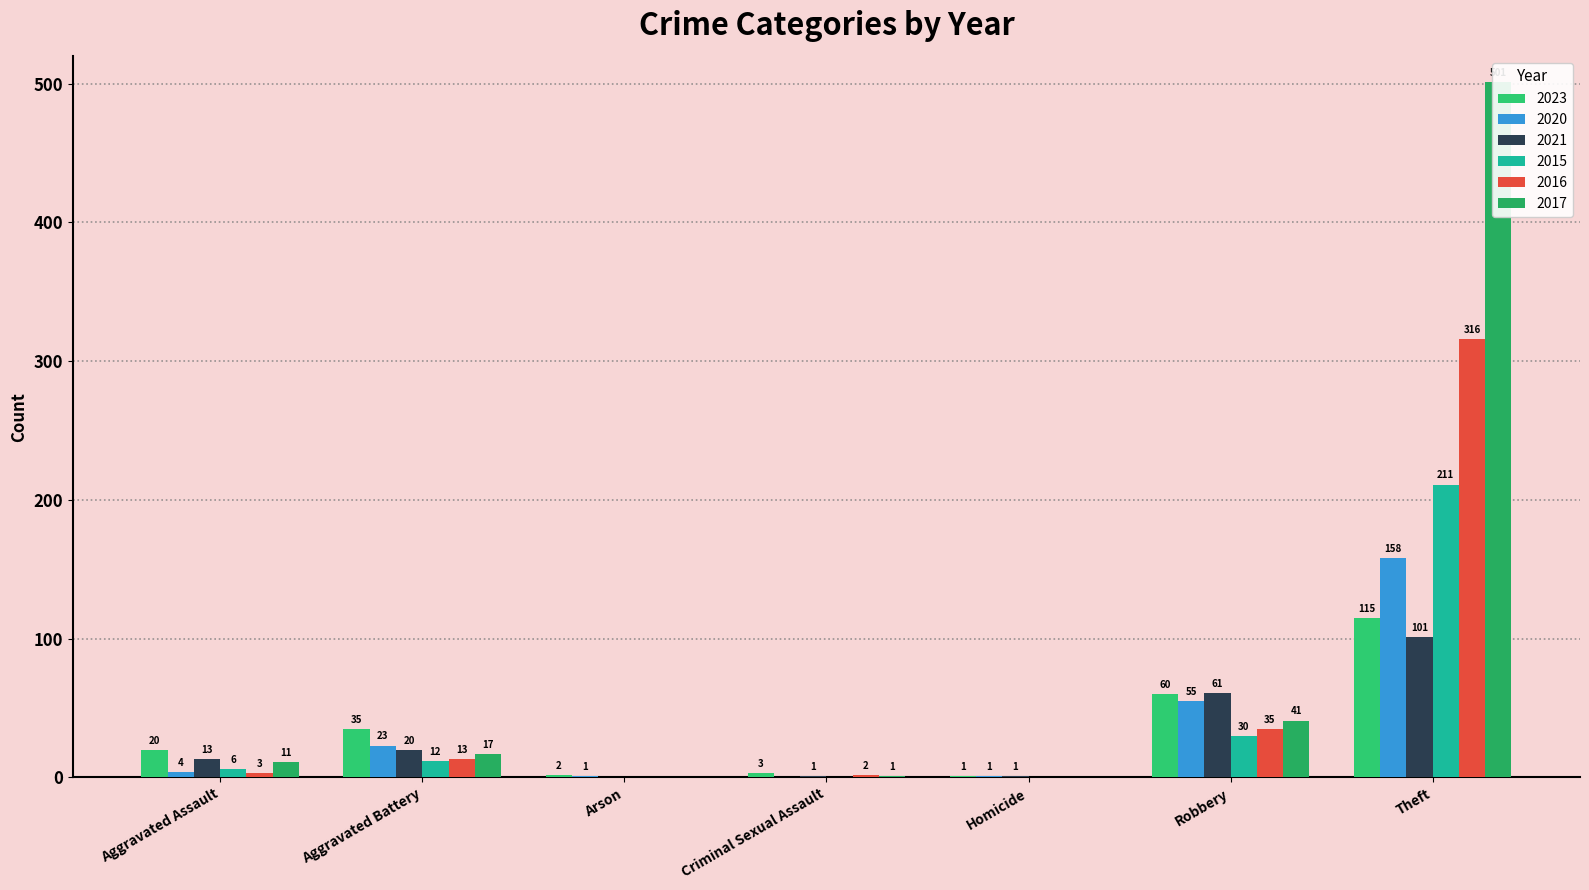

Which series has the largest total across all categories?

2017